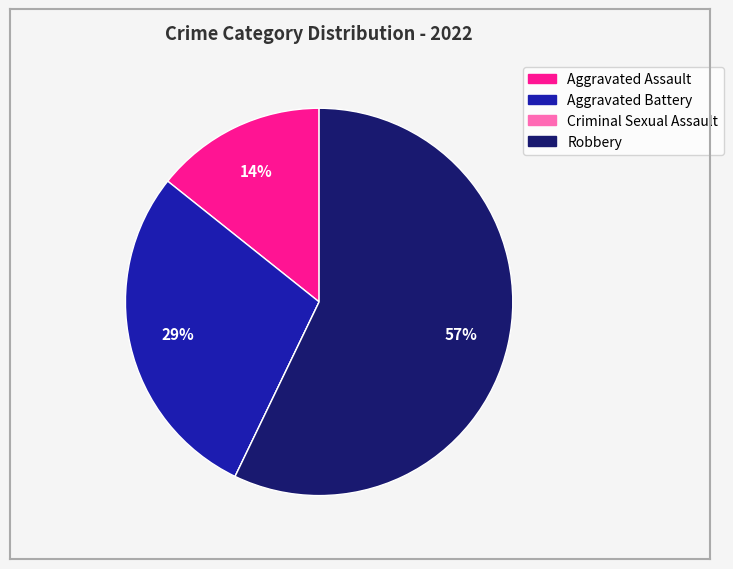

To the nearest percent, what is the difference between the largest and smallest slice percentages?

57%